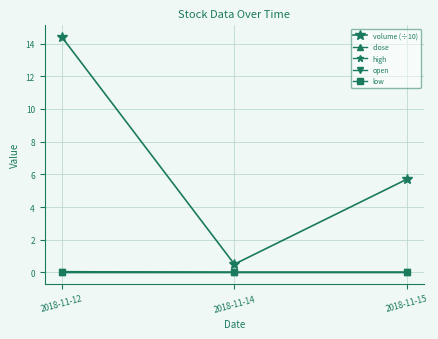

Does the chart have visible grid lines?

Yes